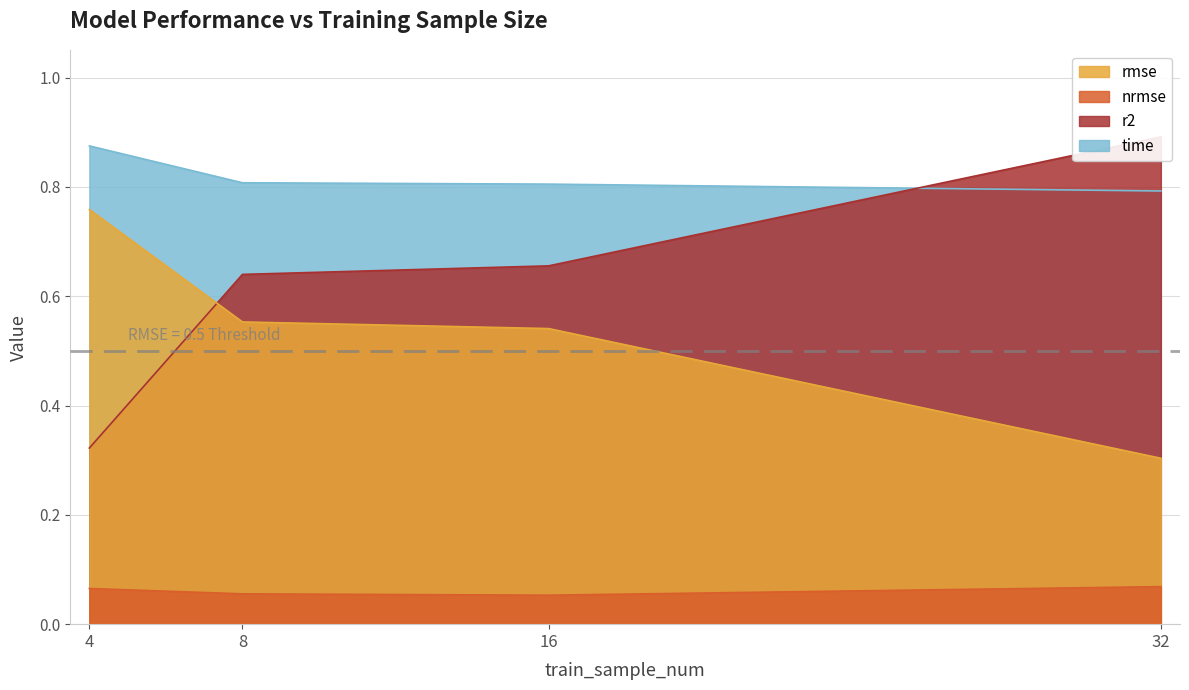

Count the time values in the range 0 to 1.

4